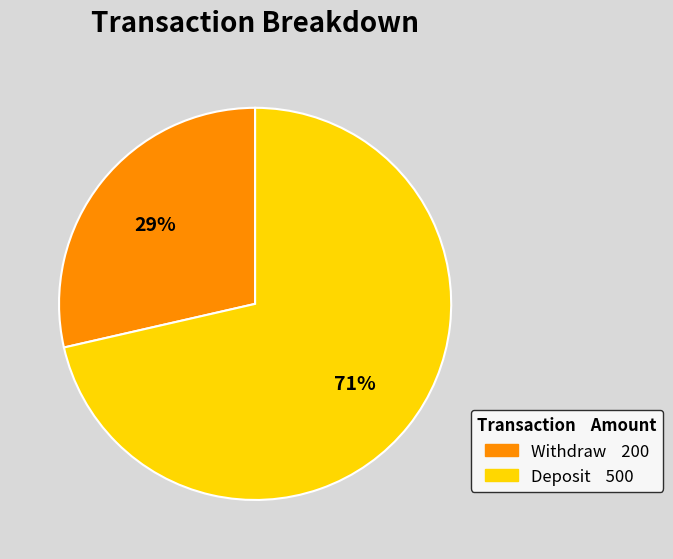

To the nearest percent, what percentage of the pie is Deposit?

71%